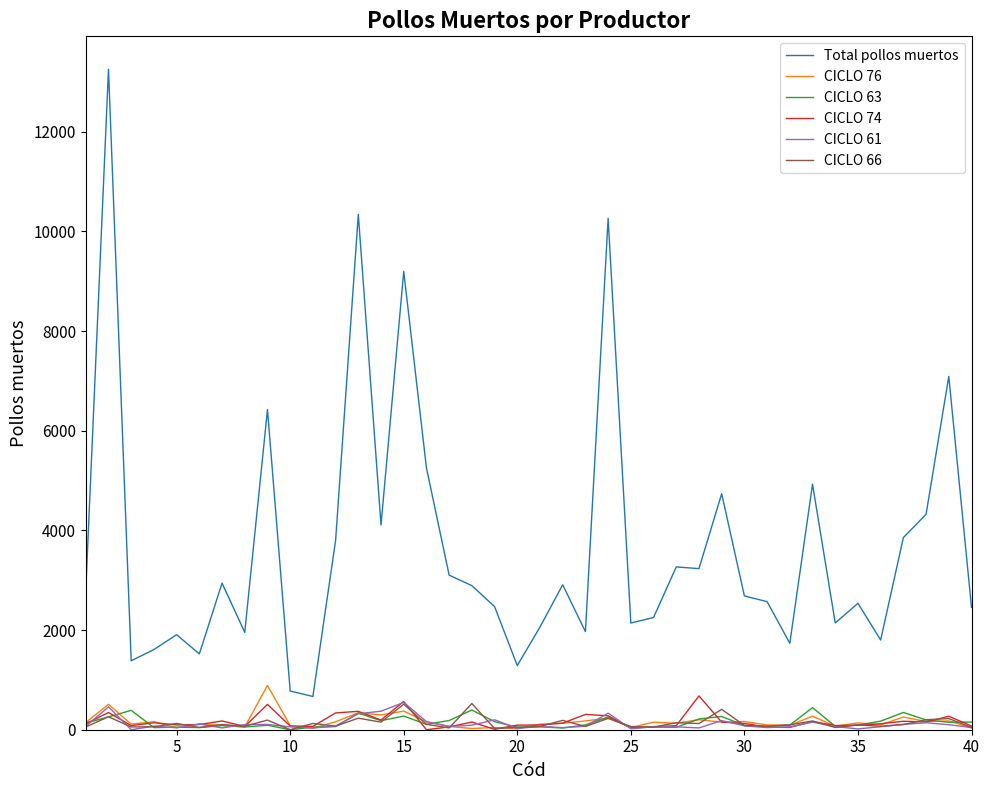

Which series has the largest total across all categories?

Total pollos muertos